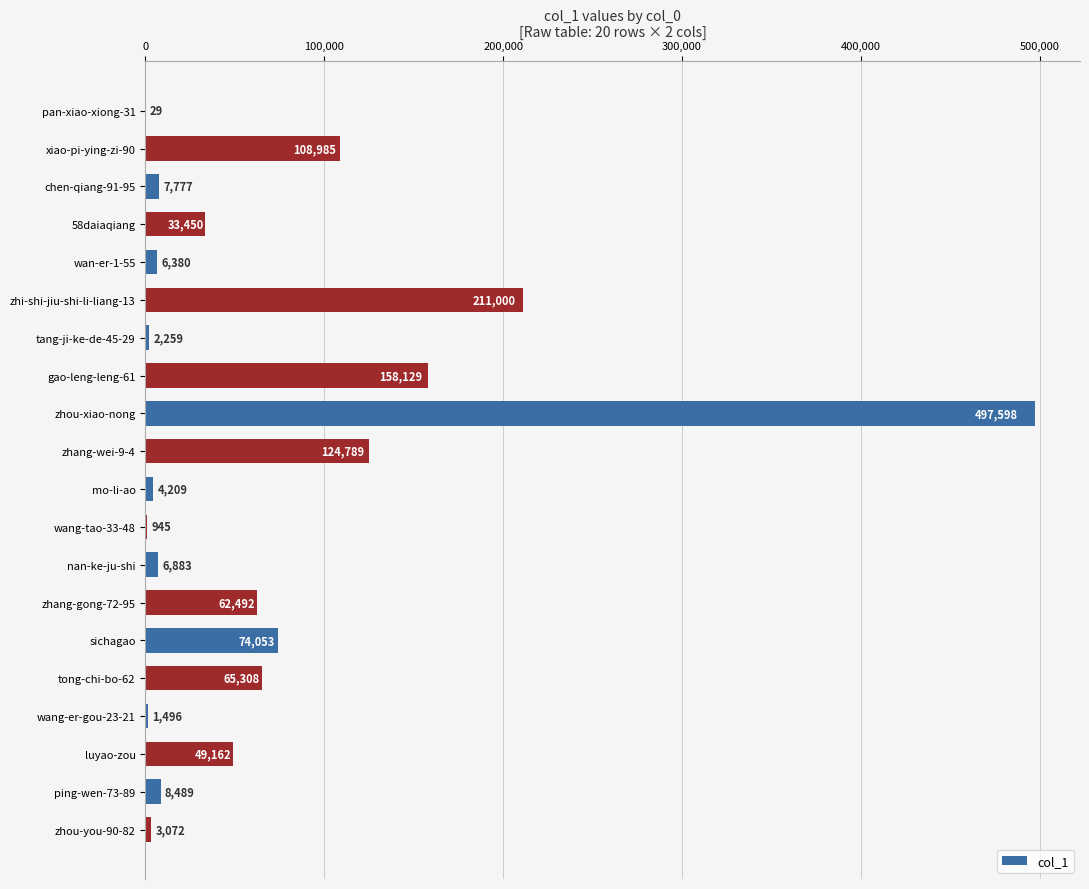

Which label corresponds to the largest value in the chart?

zhou-xiao-nong